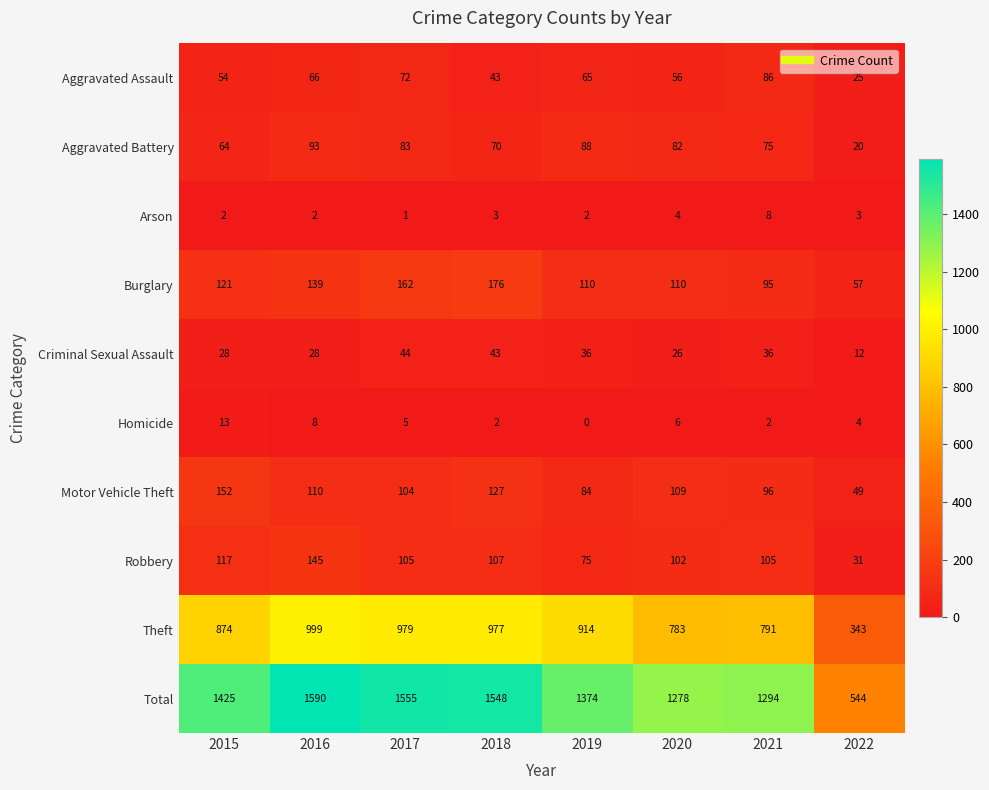

Between 2016 and 2020, which series saw the biggest shift?

Total